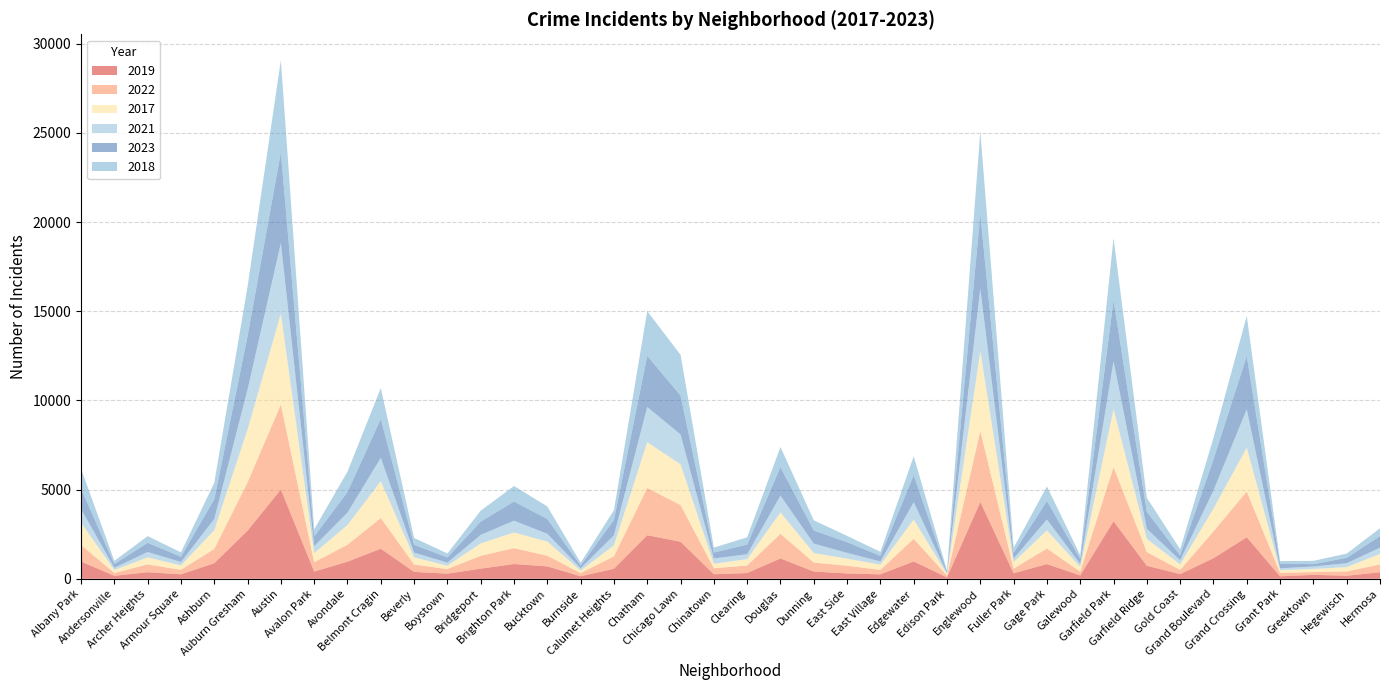

Reading right to left, list all the values displayed in this chart.

2019: Hermosa=365	Hegewisch=171	Greektown=220	Grant Park=138	Grand Crossing=2328	Grand Boulevard=1153	Gold Coast=261	Garfield Ridge=728	Garfield Park=3226	Galewood=189	Gage Park=825	Fuller Park=308	Englewood=4309	Edison Park=77	Edgewater=972	East Village=248	East Side=298	Dunning=406	Douglas=1140	Clearing=322	Chinatown=253	Chicago Lawn=2079	Chatham=2441	Calumet Heights=561	Burnside=142	Bucktown=694	Brighton Park=828	Bridgeport=568	Boystown=287	Beverly=385	Belmont Cragin=1687	Avondale=957	Avalon Park=405	Austin=5008	Auburn Gresham=2700	Ashburn=872	Armour Square=249	Archer Heights=368	Andersonville=166	Albany Park=968
2022: Hermosa=441	Hegewisch=239	Greektown=154	Grant Park=192	Grand Crossing=2566	Grand Boulevard=1503	Gold Coast=236	Garfield Ridge=766	Garfield Park=3035	Galewood=210	Gage Park=871	Fuller Park=263	Englewood=3981	Edison Park=99	Edgewater=1269	East Village=250	East Side=433	Dunning=504	Douglas=1380	Clearing=422	Chinatown=338	Chicago Lawn=2053	Chatham=2651	Calumet Heights=698	Burnside=175	Bucktown=599	Brighton Park=888	Bridgeport=722	Boystown=258	Beverly=414	Belmont Cragin=1720	Avondale=953	Avalon Park=522	Austin=4761	Auburn Gresham=2702	Ashburn=797	Armour Square=251	Archer Heights=440	Andersonville=157	Albany Park=926
2017: Hermosa=589	Hegewisch=246	Greektown=176	Grant Park=154	Grand Crossing=2456	Grand Boulevard=1281	Gold Coast=311	Garfield Ridge=743	Garfield Park=3257	Galewood=265	Gage Park=1019	Fuller Park=365	Englewood=4471	Edison Park=87	Edgewater=1082	East Village=296	East Side=397	Dunning=531	Douglas=1201	Clearing=360	Chinatown=253	Chicago Lawn=2288	Chatham=2566	Calumet Heights=620	Burnside=145	Bucktown=795	Brighton Park=879	Bridgeport=697	Boystown=188	Beverly=403	Belmont Cragin=2066	Avondale=1107	Avalon Park=508	Austin=5096	Auburn Gresham=2973	Ashburn=1053	Armour Square=250	Archer Heights=391	Andersonville=171	Albany Park=1252
2021: Hermosa=350	Hegewisch=217	Greektown=140	Grant Park=104	Grand Crossing=2160	Grand Boulevard=1015	Gold Coast=233	Garfield Ridge=565	Garfield Park=2686	Galewood=170	Gage Park=613	Fuller Park=200	Englewood=3518	Edison Park=62	Edgewater=969	East Village=180	East Side=326	Dunning=530	Douglas=943	Clearing=274	Chinatown=293	Chicago Lawn=1675	Chatham=1974	Calumet Heights=559	Burnside=130	Bucktown=435	Brighton Park=664	Bridgeport=474	Boystown=173	Beverly=264	Belmont Cragin=1312	Avondale=692	Avalon Park=395	Austin=3970	Auburn Gresham=2237	Ashburn=629	Armour Square=193	Archer Heights=303	Andersonville=123	Albany Park=767
2023: Hermosa=646	Hegewisch=299	Greektown=129	Grant Park=261	Grand Crossing=2974	Grand Boulevard=1736	Gold Coast=268	Garfield Ridge=951	Garfield Park=3405	Galewood=284	Gage Park=1031	Fuller Park=314	Englewood=4178	Edison Park=72	Edgewater=1511	East Village=307	East Side=596	Dunning=735	Douglas=1593	Clearing=539	Chinatown=335	Chicago Lawn=2178	Chatham=2863	Calumet Heights=860	Burnside=145	Bucktown=828	Brighton Park=1070	Bridgeport=741	Boystown=289	Beverly=438	Belmont Cragin=2170	Avondale=1153	Avalon Park=541	Austin=5076	Auburn Gresham=2986	Ashburn=1102	Armour Square=291	Archer Heights=515	Andersonville=202	Albany Park=1143
2018: Hermosa=442	Hegewisch=240	Greektown=185	Grant Park=141	Grand Crossing=2249	Grand Boulevard=1205	Gold Coast=342	Garfield Ridge=789	Garfield Park=3485	Galewood=202	Gage Park=817	Fuller Park=289	Englewood=4608	Edison Park=75	Edgewater=1063	East Village=230	East Side=354	Dunning=571	Douglas=1131	Clearing=409	Chinatown=273	Chicago Lawn=2281	Chatham=2513	Calumet Heights=554	Burnside=160	Bucktown=704	Brighton Park=870	Bridgeport=616	Boystown=224	Beverly=386	Belmont Cragin=1736	Avondale=1142	Avalon Park=401	Austin=5163	Auburn Gresham=2787	Ashburn=924	Armour Square=248	Archer Heights=374	Andersonville=184	Albany Park=1117